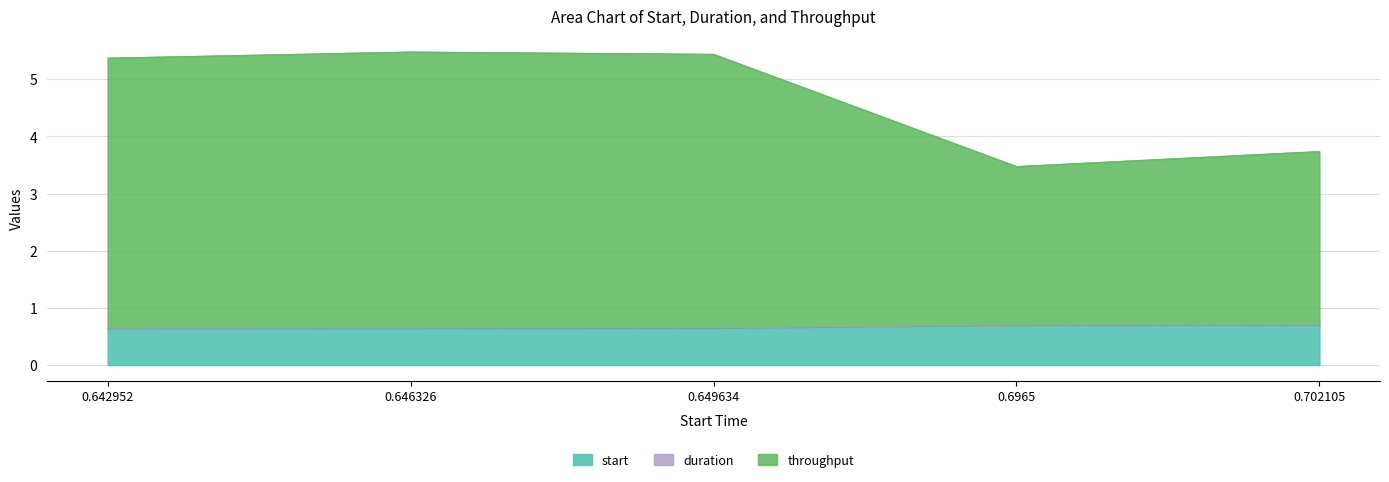

At which label is start closest to 0?

0.642952